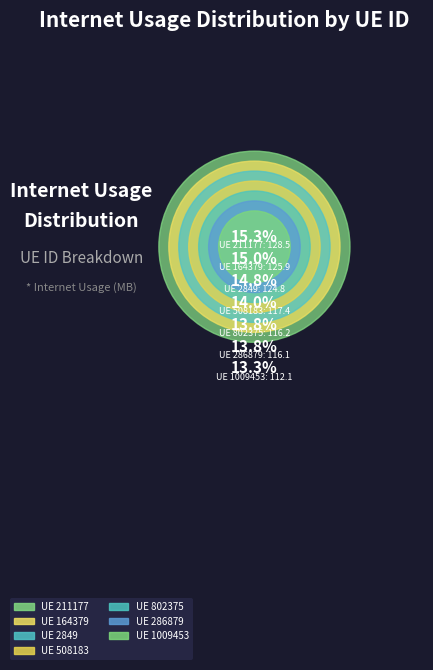

What portion of the pie excludes 508183?

86.0%